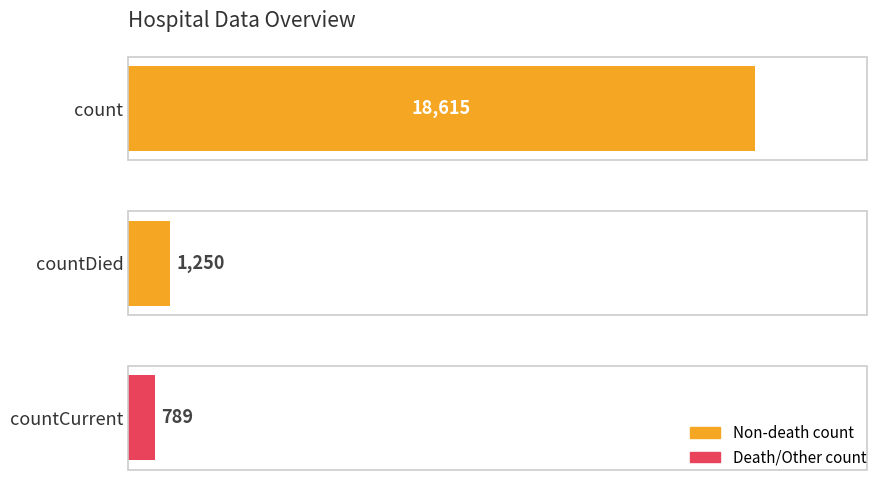

True or false: the data shows 789 at countCurrent.

True